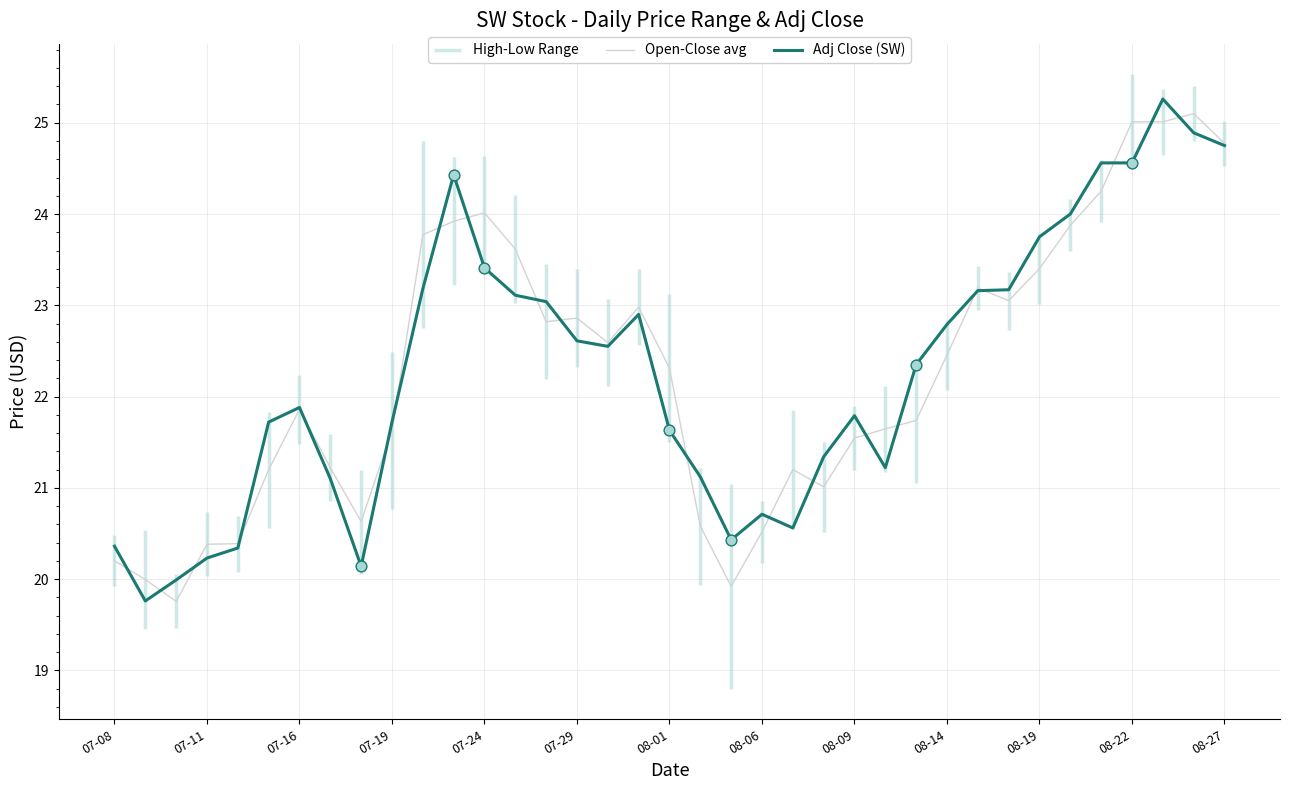

At how many categories does at least one series exceed 24?

7